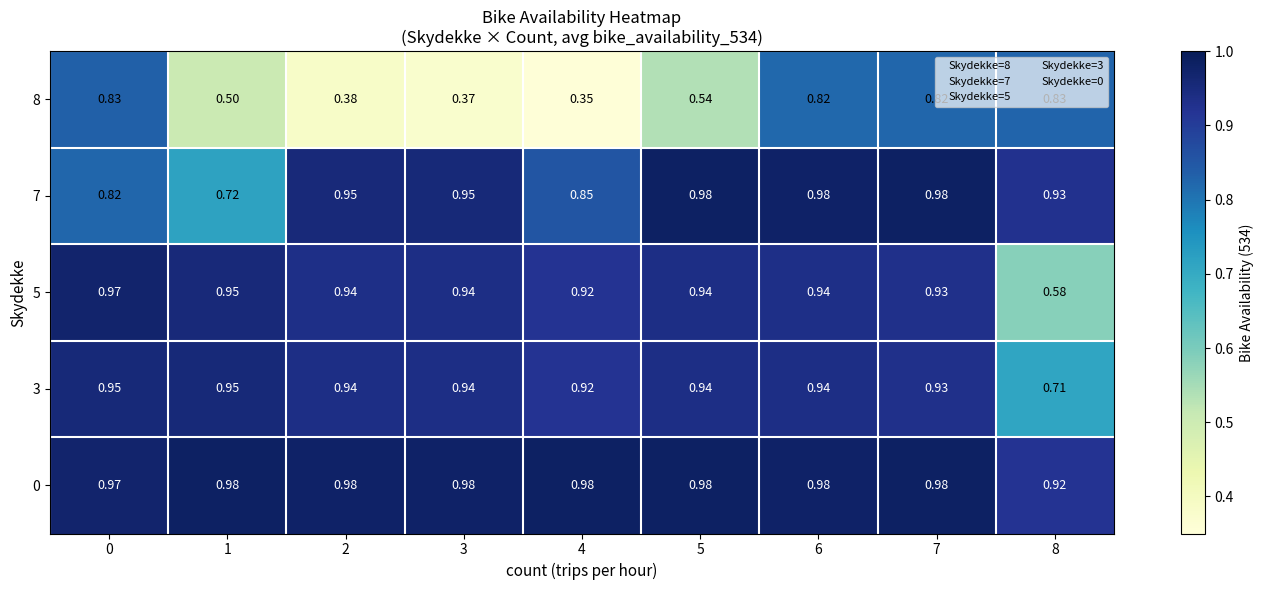

Is the value of 8 at 3 greater than the value of 7 at 7?

No